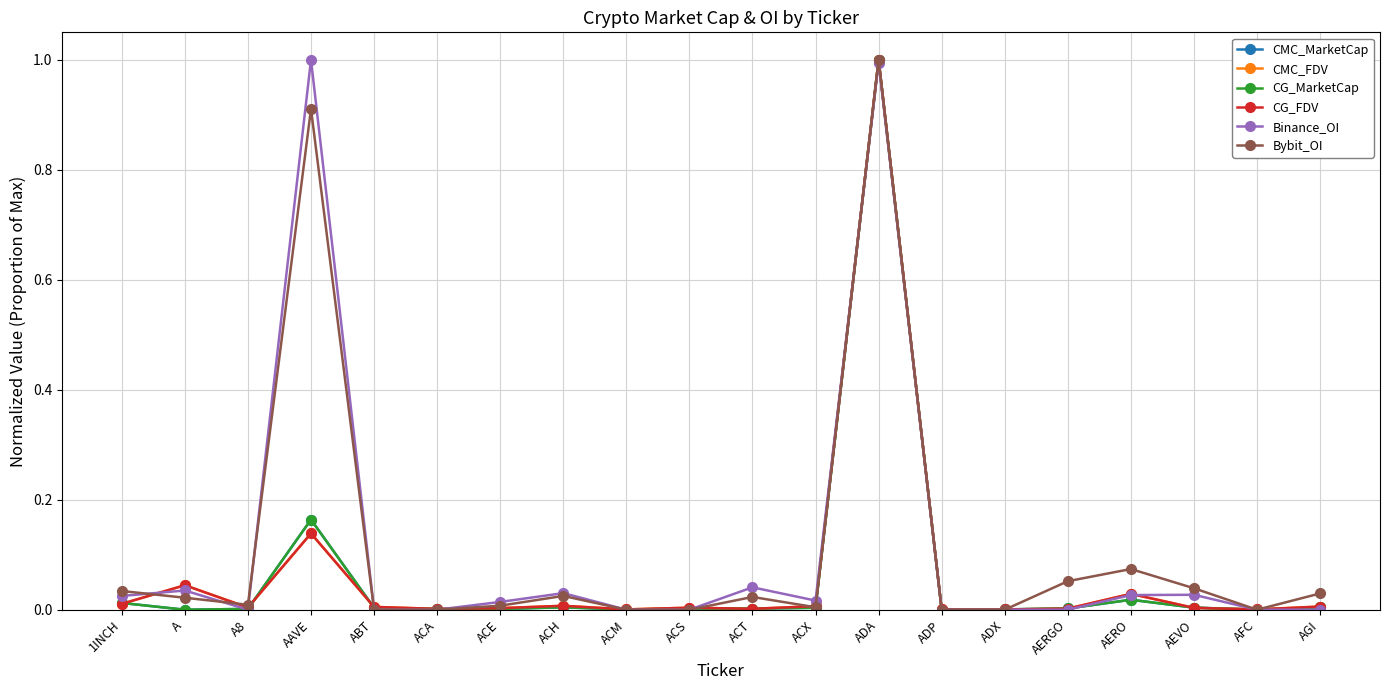

Is the value of CG_MarketCap at ADP greater than the value of CMC_MarketCap at AFC?

Yes